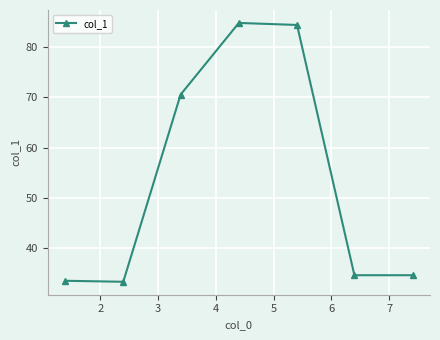

What is the smallest value displayed?

33.4